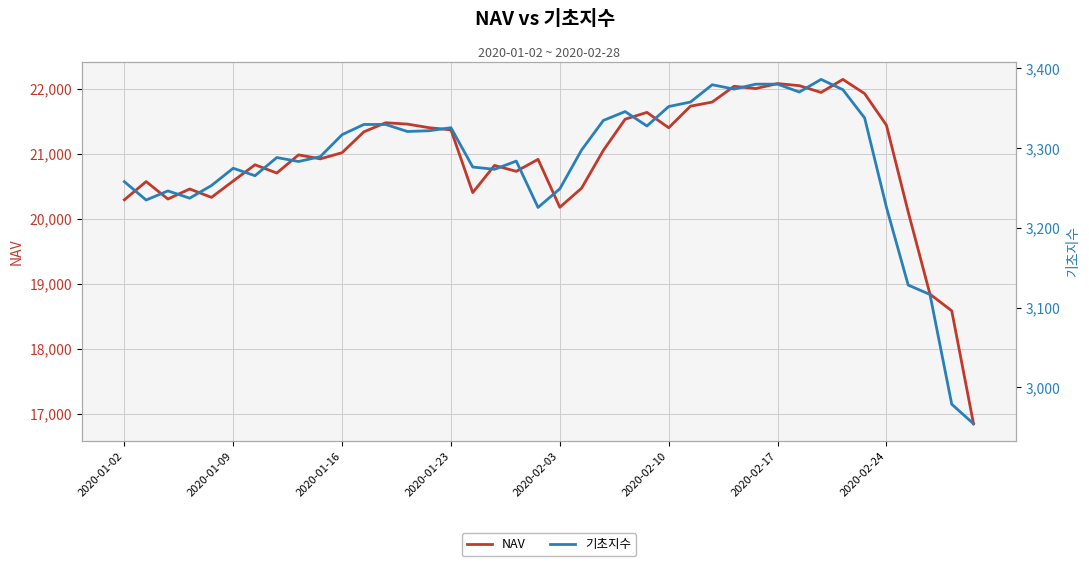

List the series in order of their overall mean, lowest first.

기초지수, NAV